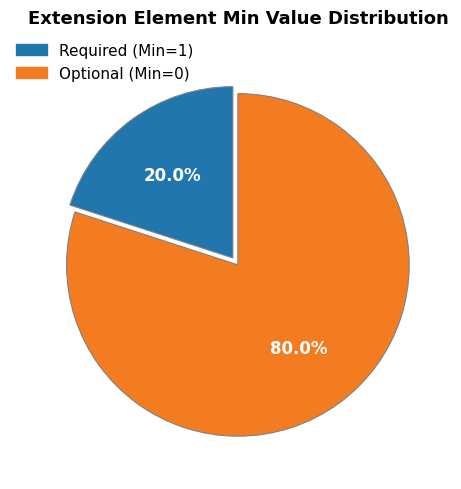

How many segments does this pie chart have?

2